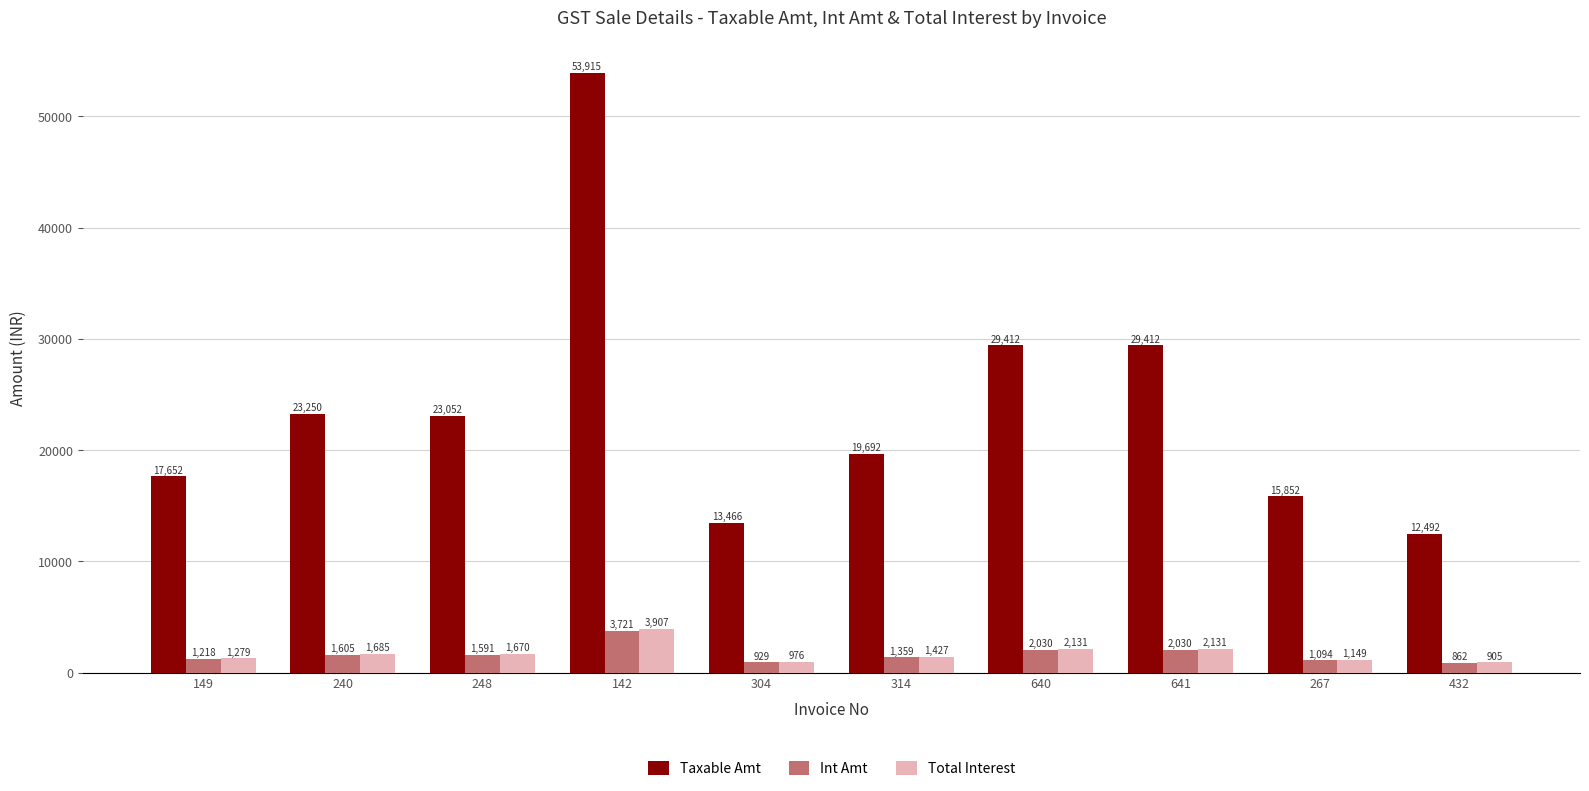

Are the bars grouped side by side (vs. stacked)?

Yes